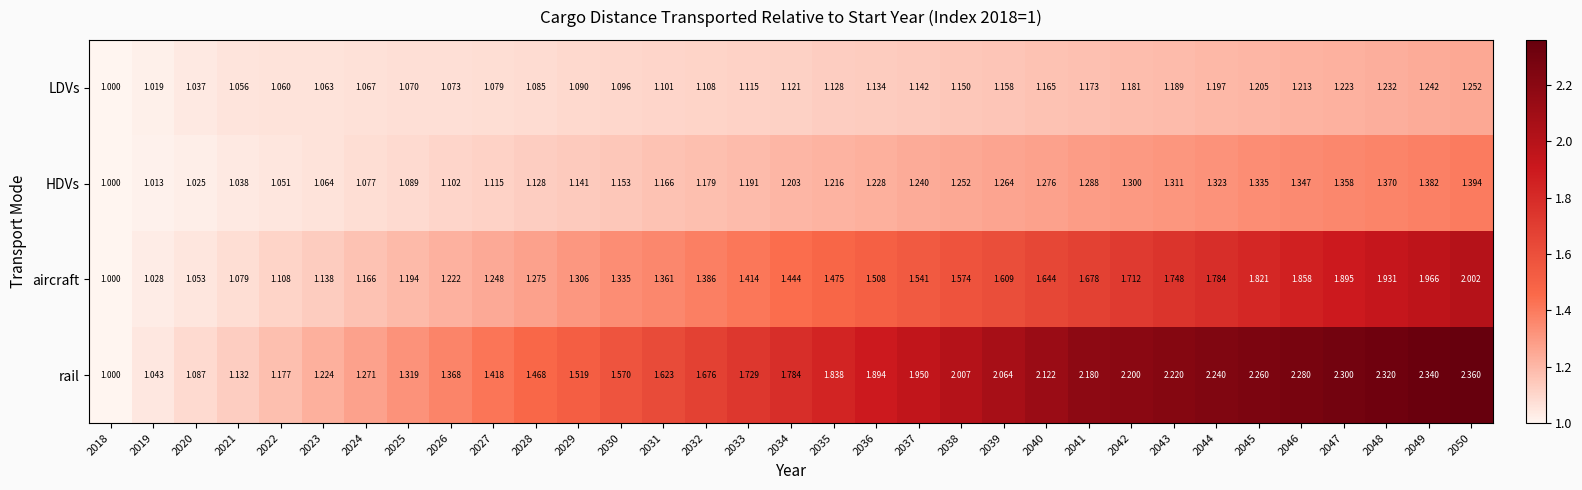

Which series has the largest total across all categories?

rail